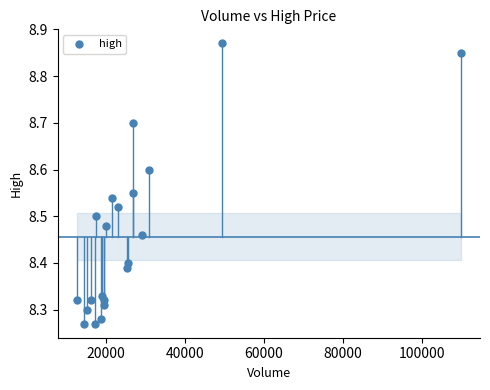

What is the range of X values (max minus min)?

97106.3